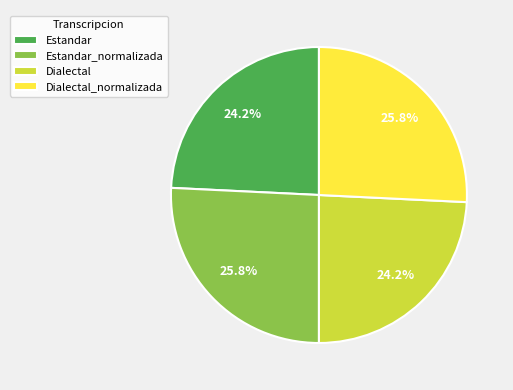

Do Dialectal and Estandar together represent more than half of the pie?

No